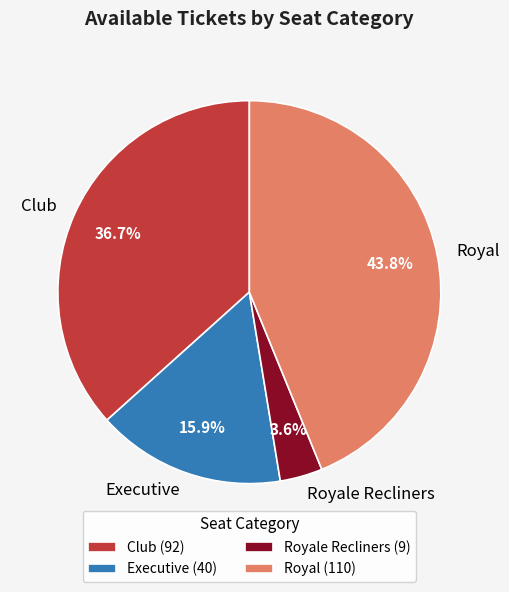

How many slices are in this pie chart?

4